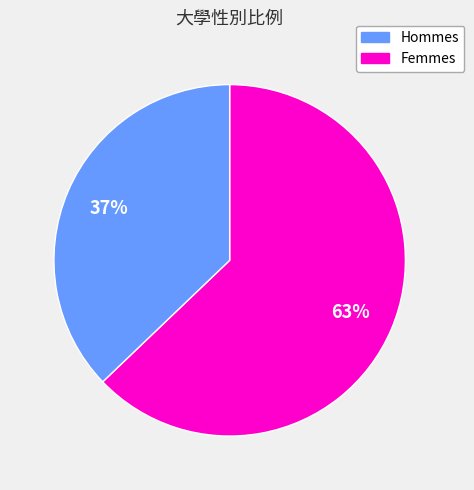

To the nearest percent, what is the difference between the largest and smallest slice percentages?

26%